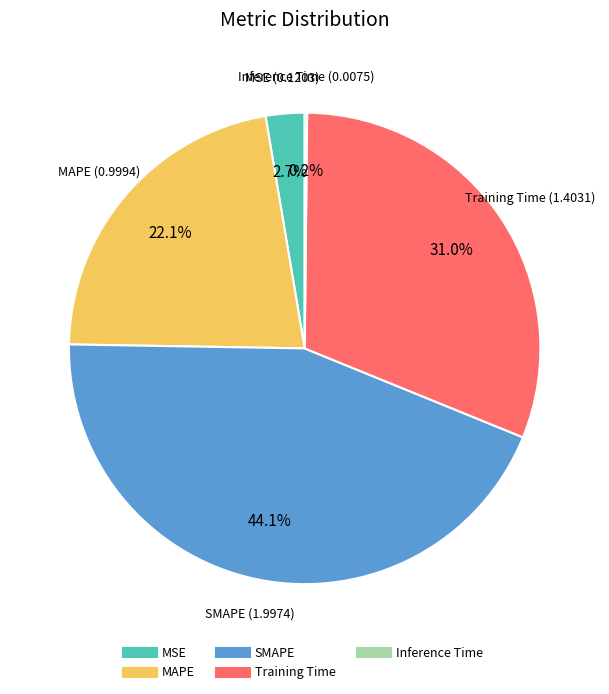

To the nearest percent, what percentage of the pie is Training Time?

31%